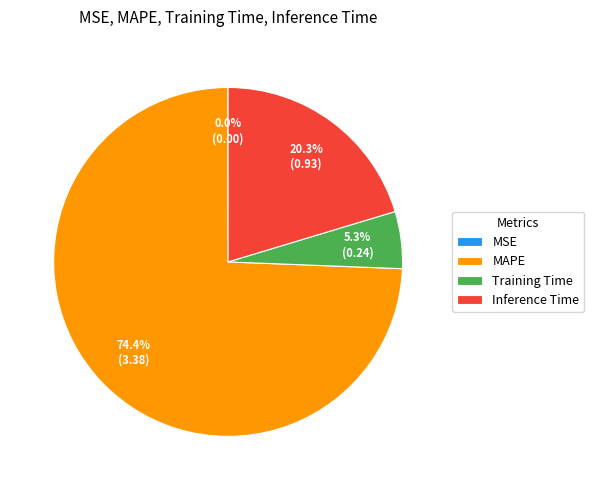

Is MAPE the majority of the pie?

Yes